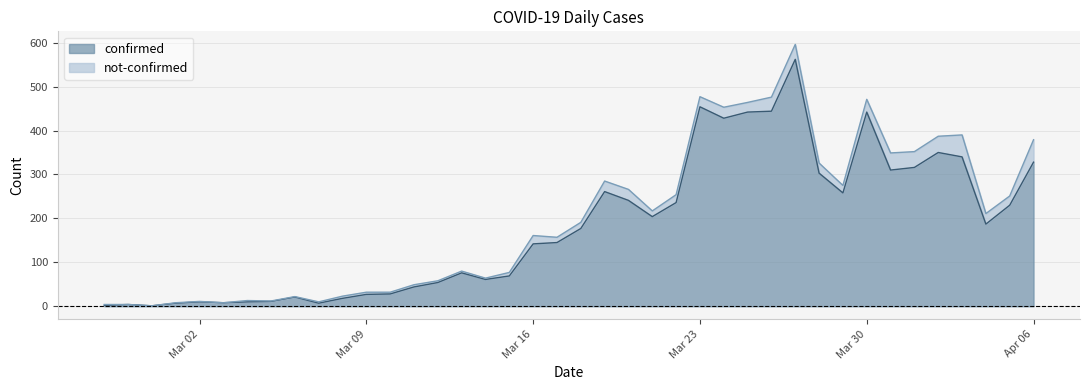

What is the highest value of the confirmed series?

562